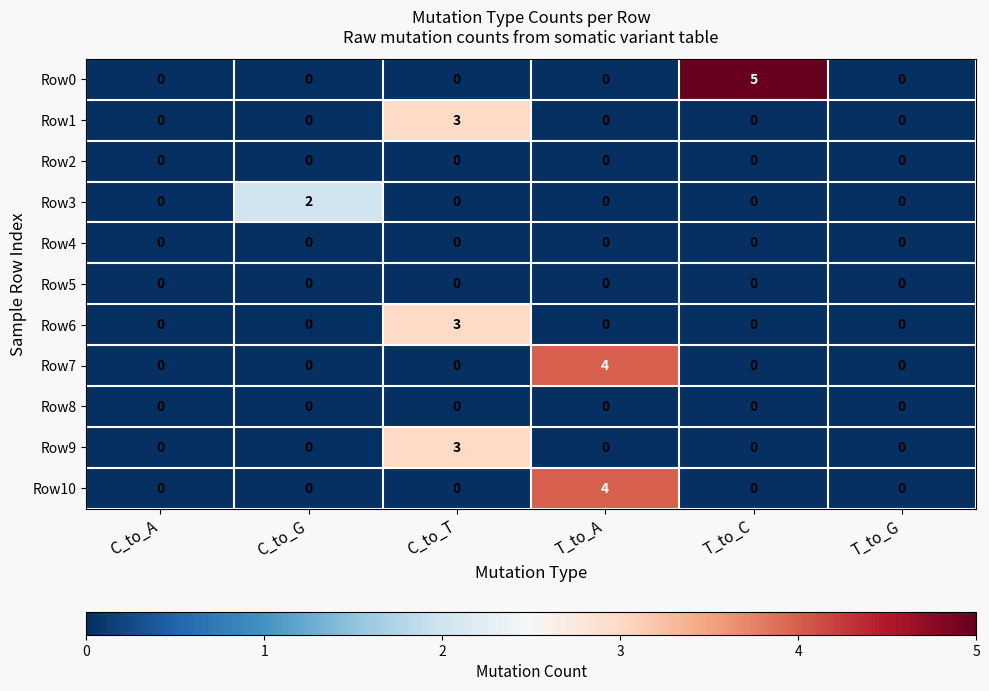

Which category has the highest value across all series?

T_to_C